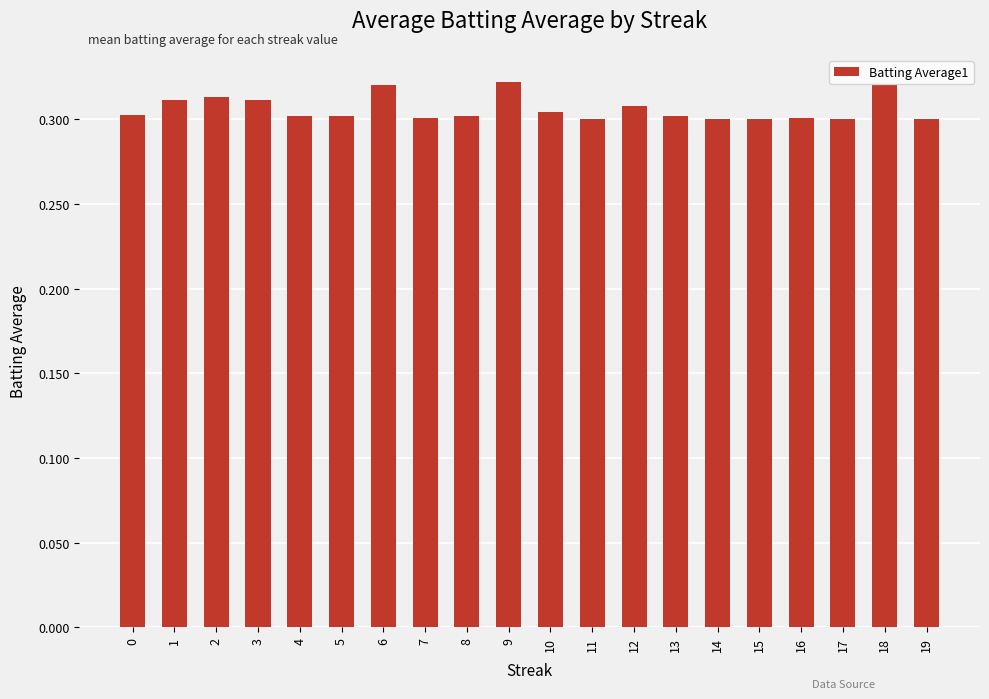

How many values are between 0 and 1?

20